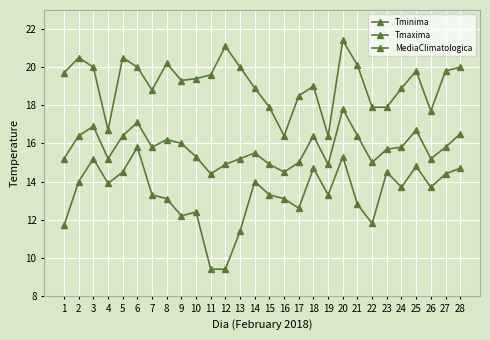

What is the average value of the Tmaxima series?

19.2